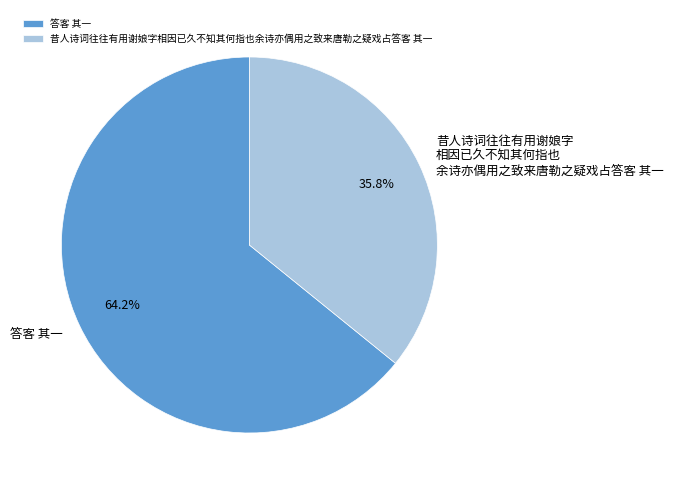

What is the majority slice?

答客 其一